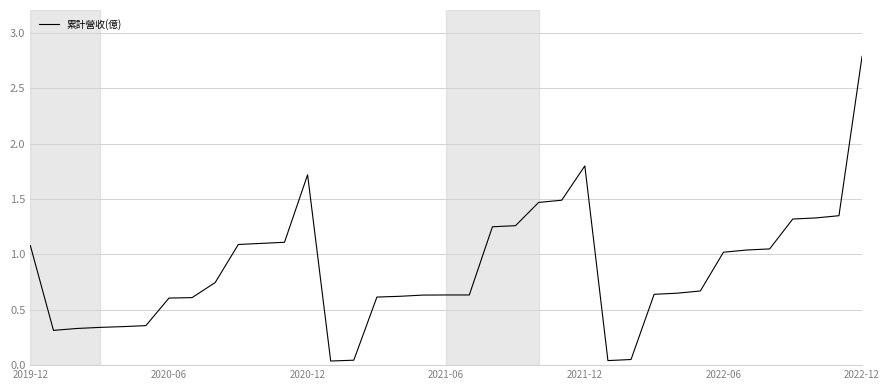

What is the maximum value shown in the chart?

2.8